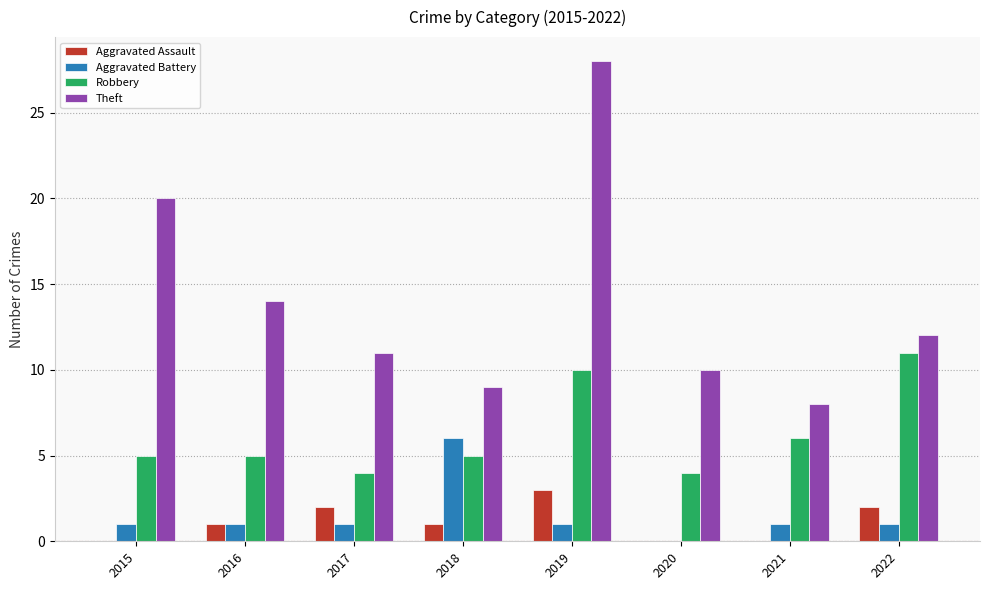

How many distinct data groups are displayed?

4